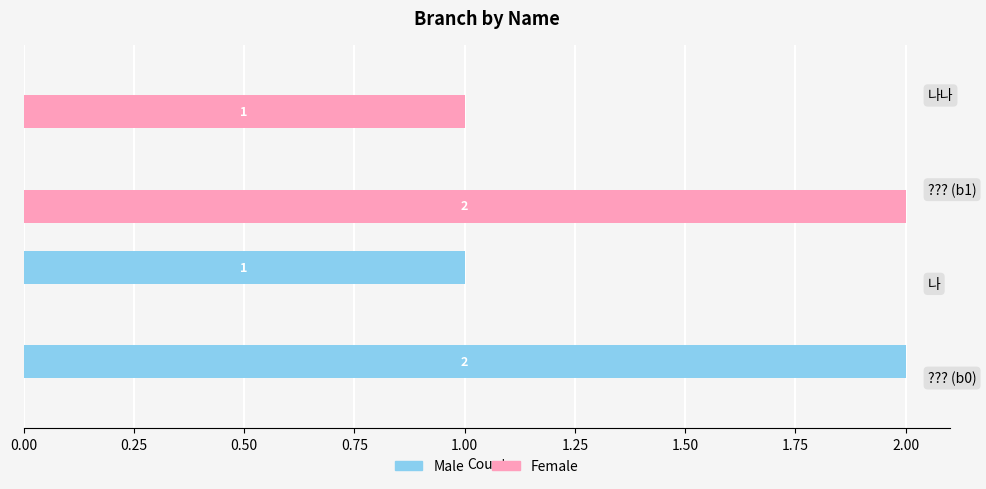

What is the sum of all Female values?

3